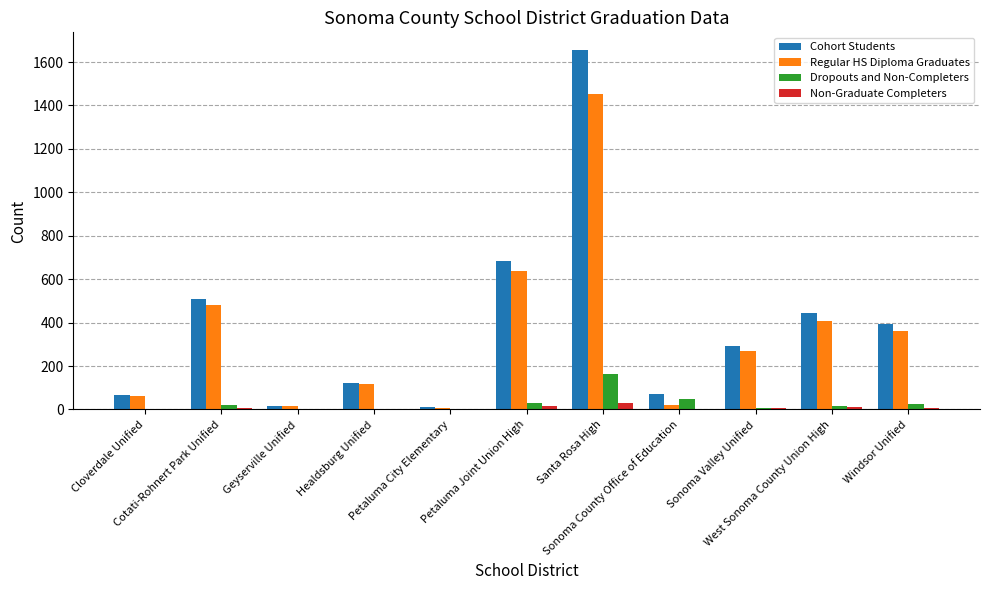

What is the sum of all Dropouts and Non-Completers values?

315